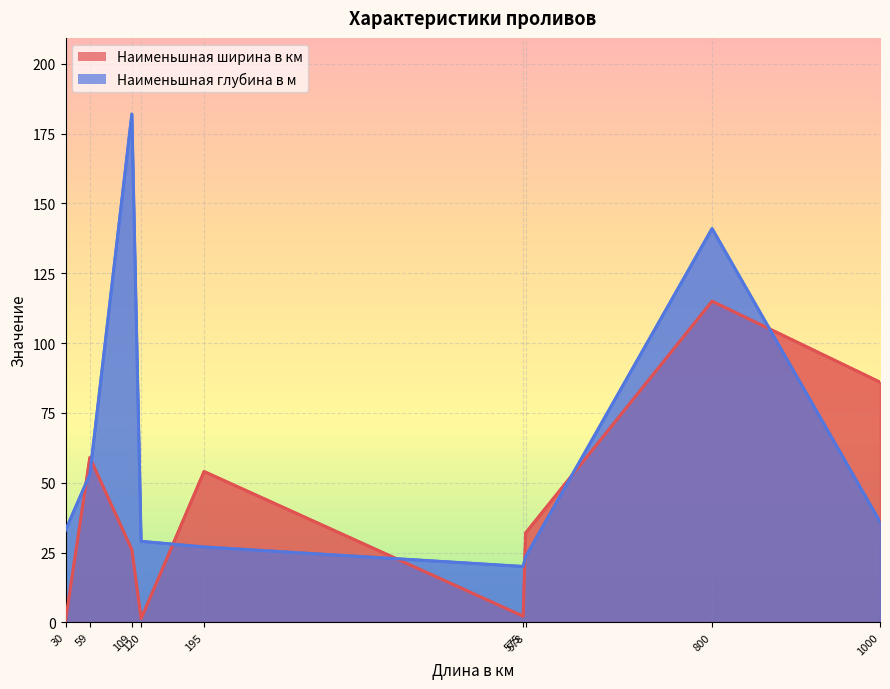

Reading right to left, list all the values displayed in this chart.

Наименьшная ширина в км: Пролив Дарданеллы=1.3	Берингов пролив=86.0	Баб-эль-Мандебский пролив=26.0	Пролив Ла-Манш=32.0	Гибралтарский пролив=59.0	Гудзонов пролив=115.0	Ормузский пролив=54.0	Магелланов пролив=2.2	Пролив Босфор=0.7
Наименьшная глубина в м: Пролив Дарданеллы=29.0	Берингов пролив=36.0	Баб-эль-Мандебский пролив=182.0	Пролив Ла-Манш=23.5	Гибралтарский пролив=53.0	Гудзонов пролив=141.0	Ормузский пролив=27.0	Магелланов пролив=20.0	Пролив Босфор=33.0